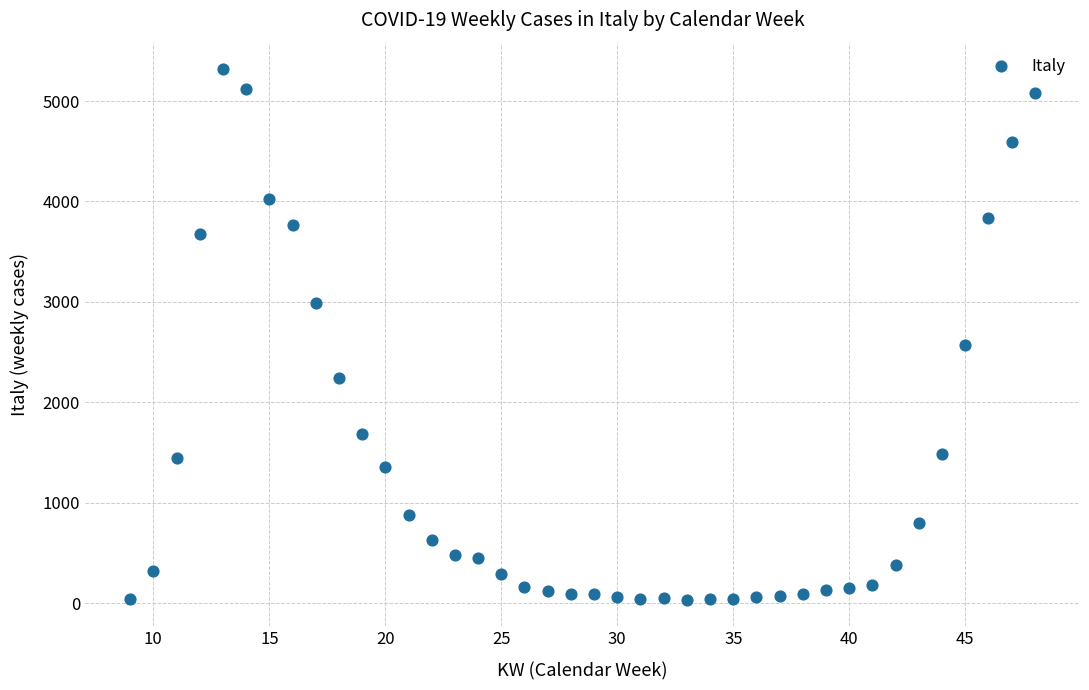

What is the range of X values (max minus min)?

39